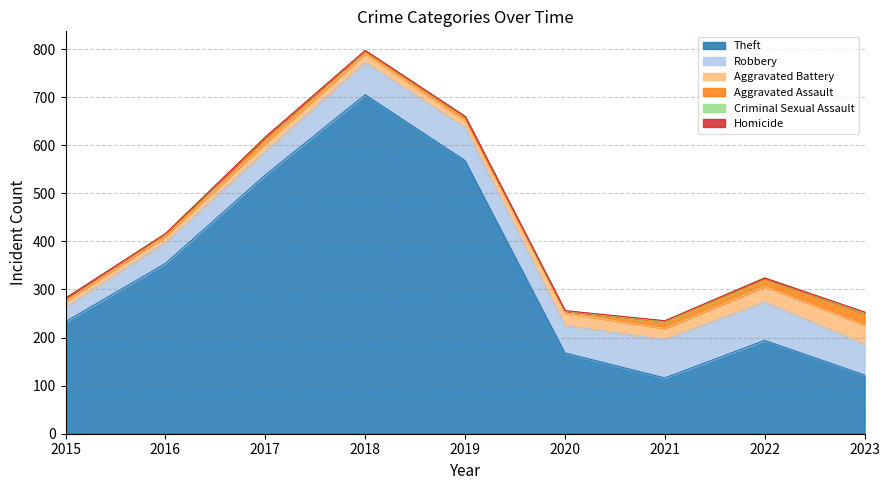

What value does the Theft series have at 2015?

233